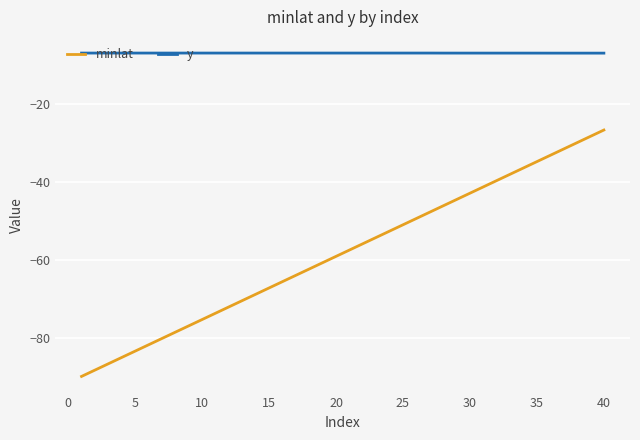

True or false: minlat and y cross at least once.

False